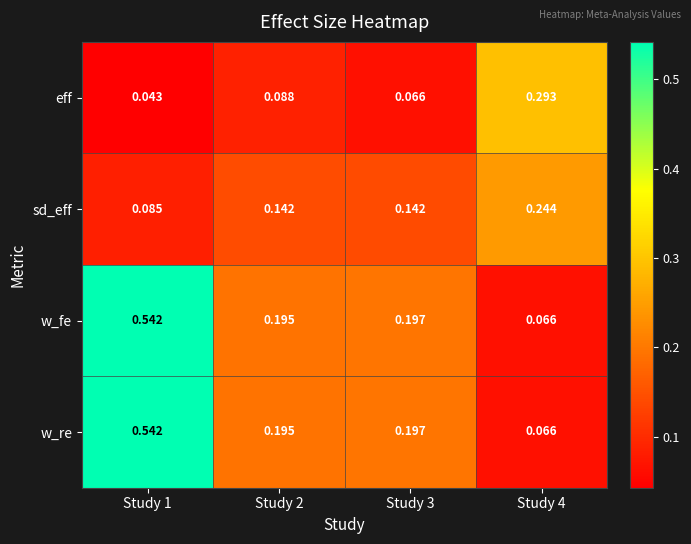

Which series changed the most between Study 3 and Study 4?

eff